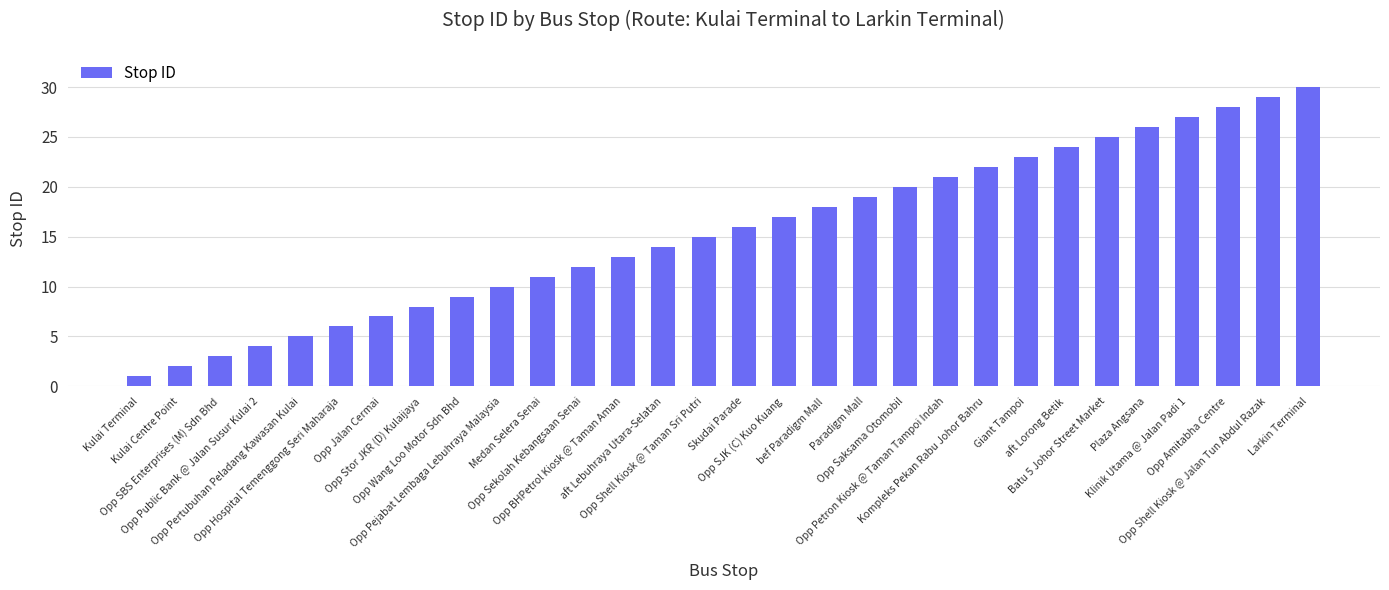

List the labels in order of value, smallest first.

Kulai Terminal, Kulai Centre Point, Opp SBS Enterprises (M) Sdn Bhd, Opp Public Bank @ Jalan Susur Kulai 2, Opp Pertubuhan Peladang Kawasan Kulai, Opp Hospital Temenggong Seri Maharaja, Opp Jalan Cermai, Opp Stor JKR (D) Kulaijaya, Opp Wang Loo Motor Sdn Bhd, Opp Pejabat Lembaga Lebuhraya Malaysia, Medan Selera Senai, Opp Sekolah Kebangsaan Senai, Opp BHPetrol Kiosk @ Taman Aman, aft Lebuhraya Utara-Selatan, Opp Shell Kiosk @ Taman Sri Putri, Skudai Parade, Opp SJK (C) Kuo Kuang, bef Paradigm Mall, Paradigm Mall, Opp Saksama Otomobil, Opp Petron Kiosk @ Taman Tampoi Indah, Kompleks Pekan Rabu Johor Bahru, Giant Tampoi, aft Lorong Betik, Batu 5 Johor Street Market, Plaza Angsana, Klinik Utama @ Jalan Padi 1, Opp Amitabha Centre, Opp Shell Kiosk @ Jalan Tun Abdul Razak, Larkin Terminal